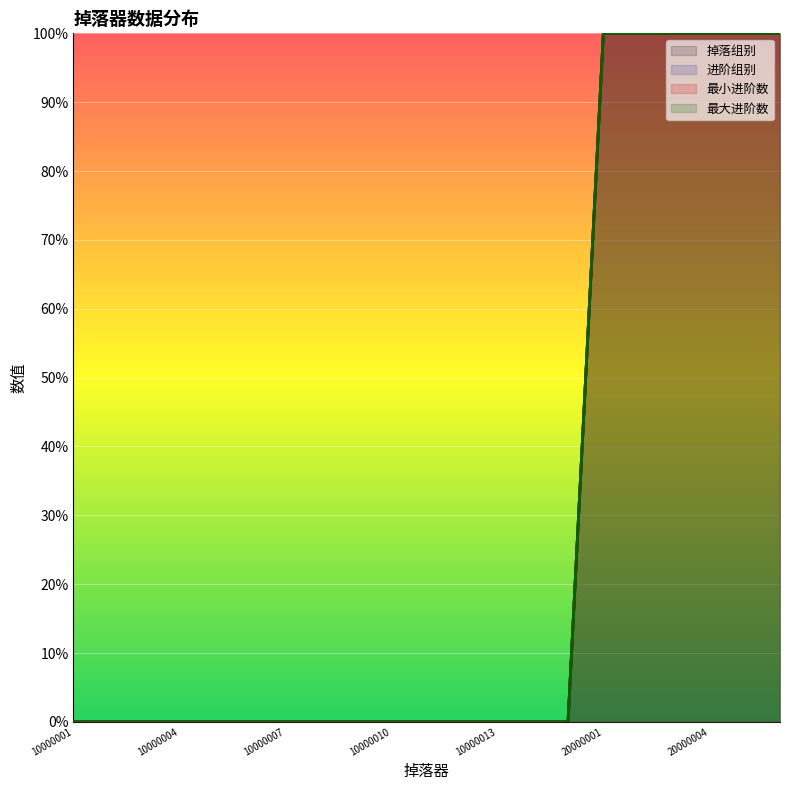

Reading left to right, list all the values displayed in this chart.

掉落组别: 10000001=0.0	10000002=0.0	10000003=0.0	10000004=0.0	10000005=0.0	10000006=0.0	10000007=0.0	10000008=0.0	10000009=0.0	10000010=0.0	10000011=0.0	10000012=0.0	10000013=0.0	10000014=0.0	10000015=0.0	20000001=100.0	20000002=100.0	20000003=100.0	20000004=100.0	20000005=100.0	20000006=100.0
进阶组别: 10000001=0.0	10000002=0.0	10000003=0.0	10000004=0.0	10000005=0.0	10000006=0.0	10000007=0.0	10000008=0.0	10000009=0.0	10000010=0.0	10000011=0.0	10000012=0.0	10000013=0.0	10000014=0.0	10000015=0.0	20000001=100.0	20000002=100.0	20000003=100.0	20000004=100.0	20000005=100.0	20000006=100.0
最小进阶数: 10000001=0.0	10000002=0.0	10000003=0.0	10000004=0.0	10000005=0.0	10000006=0.0	10000007=0.0	10000008=0.0	10000009=0.0	10000010=0.0	10000011=0.0	10000012=0.0	10000013=0.0	10000014=0.0	10000015=0.0	20000001=100.0	20000002=100.0	20000003=100.0	20000004=100.0	20000005=100.0	20000006=100.0
最大进阶数: 10000001=0.0	10000002=0.0	10000003=0.0	10000004=0.0	10000005=0.0	10000006=0.0	10000007=0.0	10000008=0.0	10000009=0.0	10000010=0.0	10000011=0.0	10000012=0.0	10000013=0.0	10000014=0.0	10000015=0.0	20000001=100.0	20000002=100.0	20000003=100.0	20000004=100.0	20000005=100.0	20000006=100.0